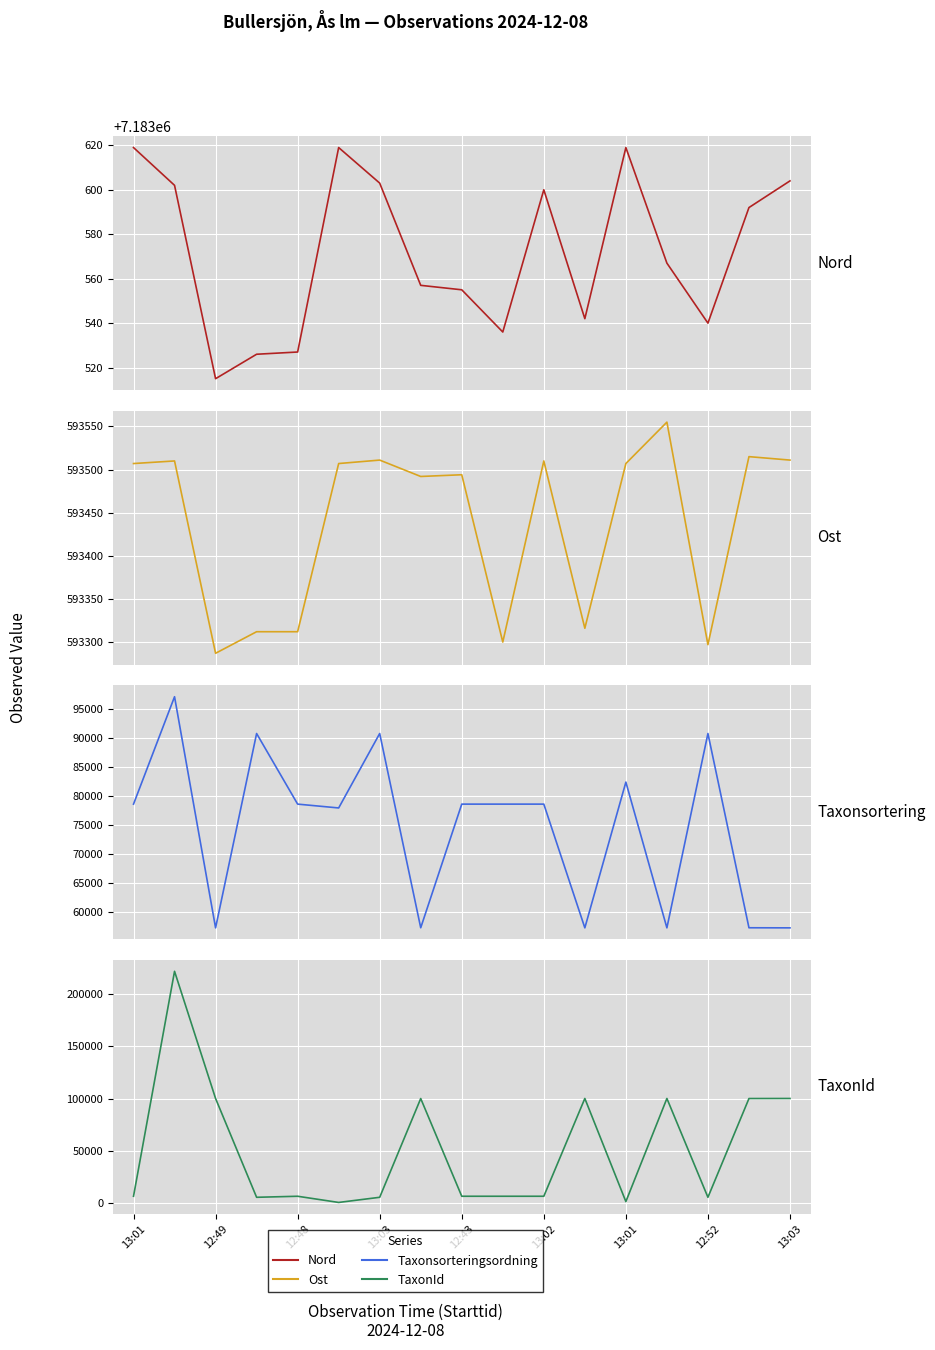

What is the label of the 10th point from the left?

9